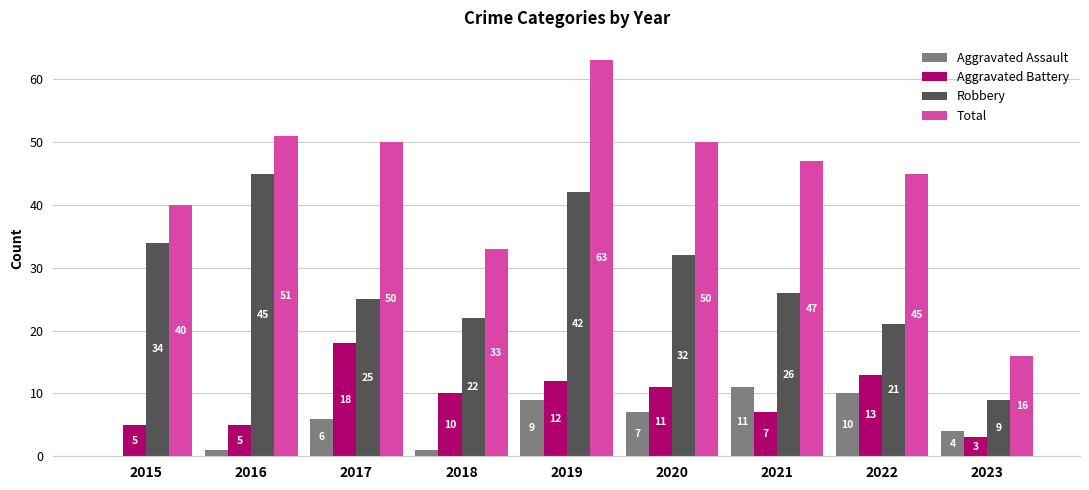

Reading right to left, what are all the values shown in this chart?

Aggravated Assault: 4	10	11	7	9	1	6	1	0
Aggravated Battery: 3	13	7	11	12	10	18	5	5
Robbery: 9	21	26	32	42	22	25	45	34
Total: 16	45	47	50	63	33	50	51	40